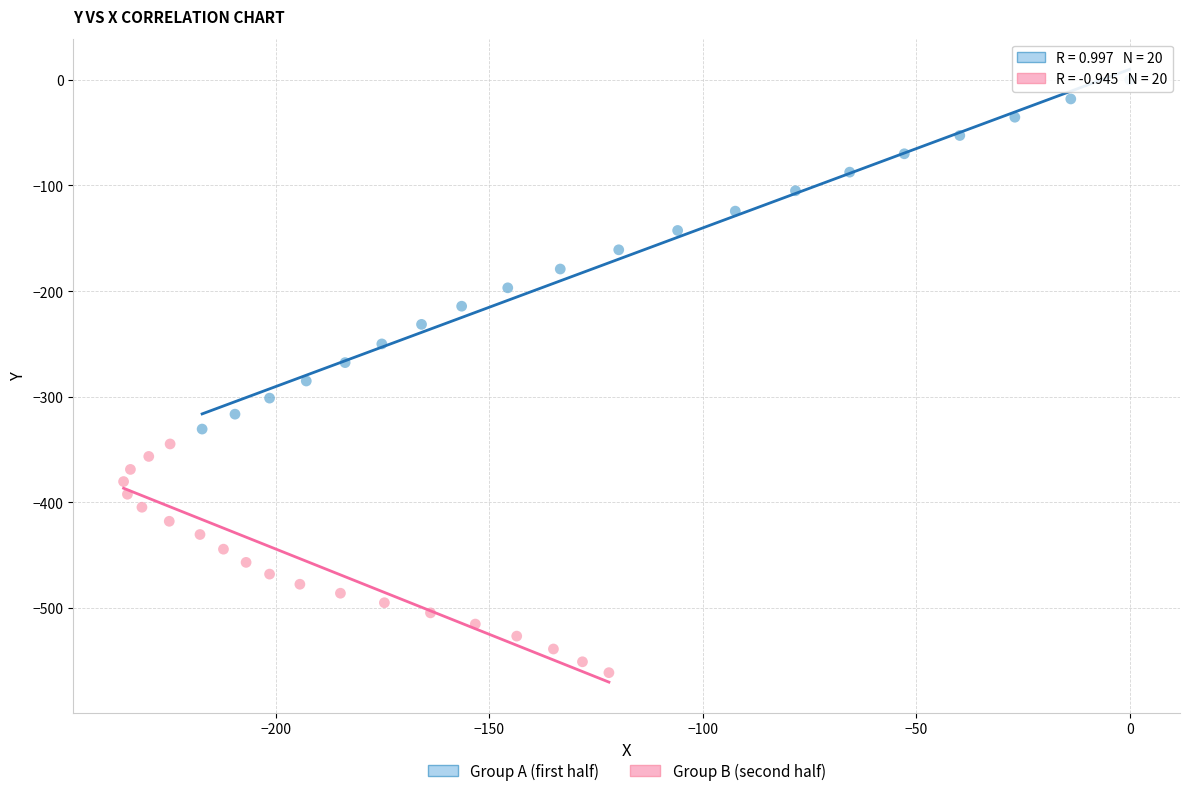

Which series reaches the maximum Y coordinate?

Group A (first half)